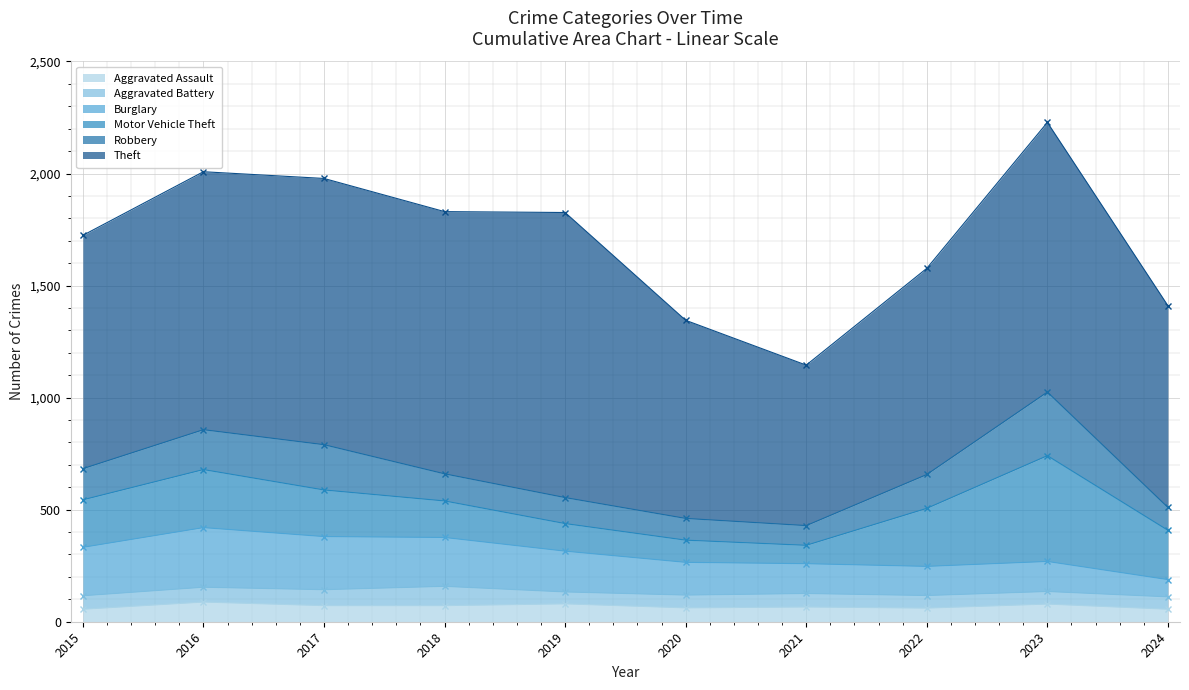

At which label does Aggravated Assault first exceed 72?

2016